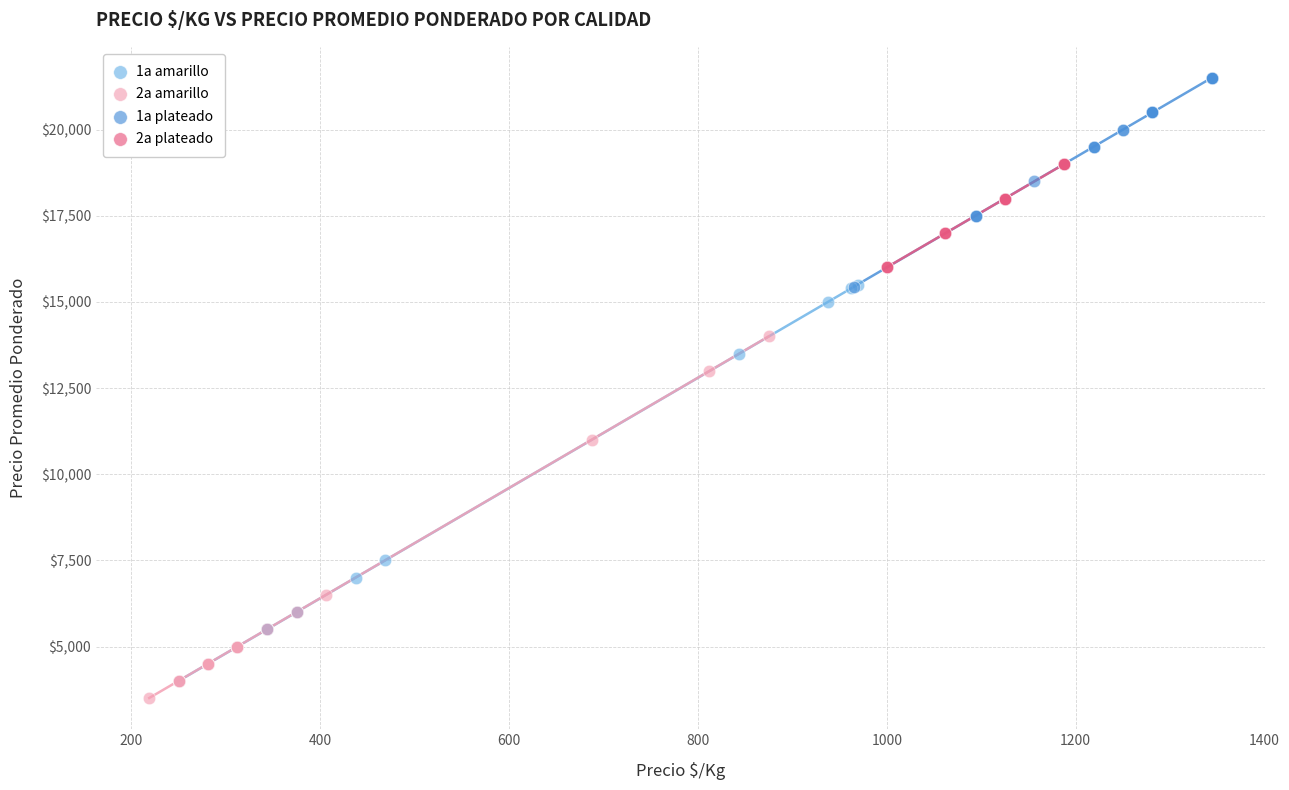

Which series reaches the maximum Y coordinate?

1a plateado